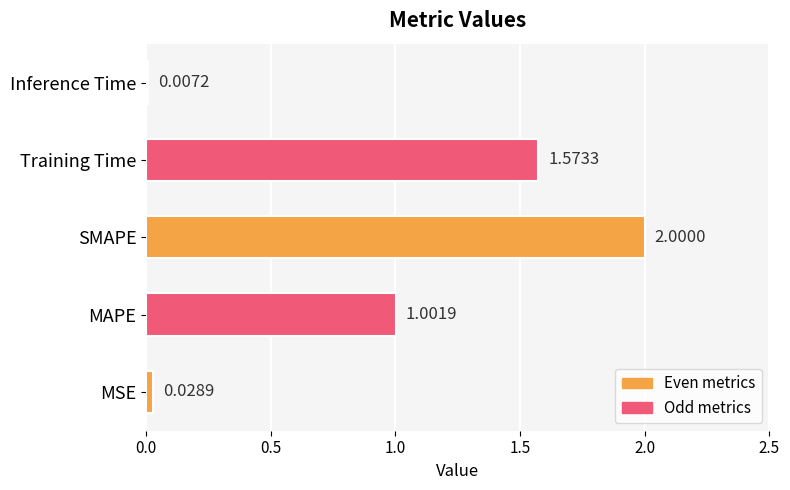

What is the sum of the values at Inference Time and MAPE?

1.0